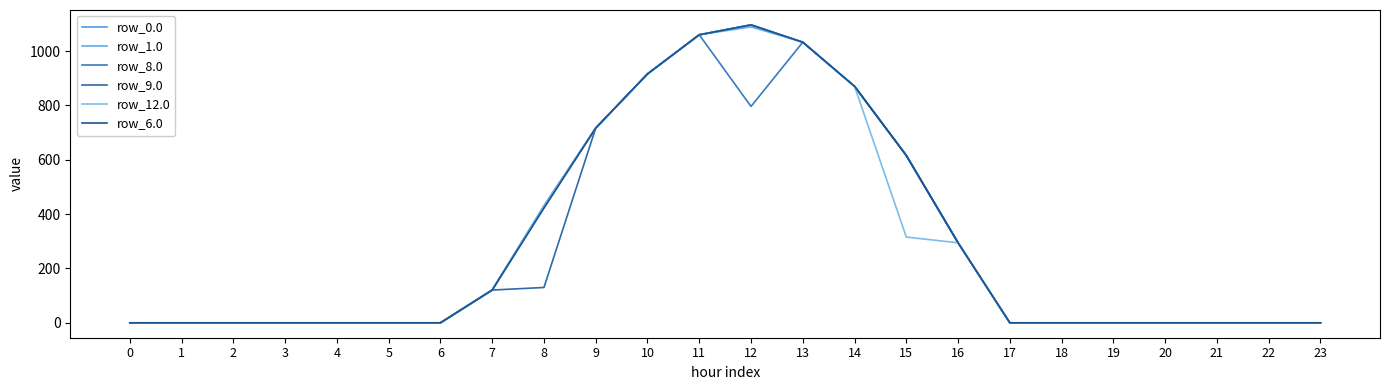

What is the difference between the maximum and second lowest values in the row_0.0 series?

1096.7